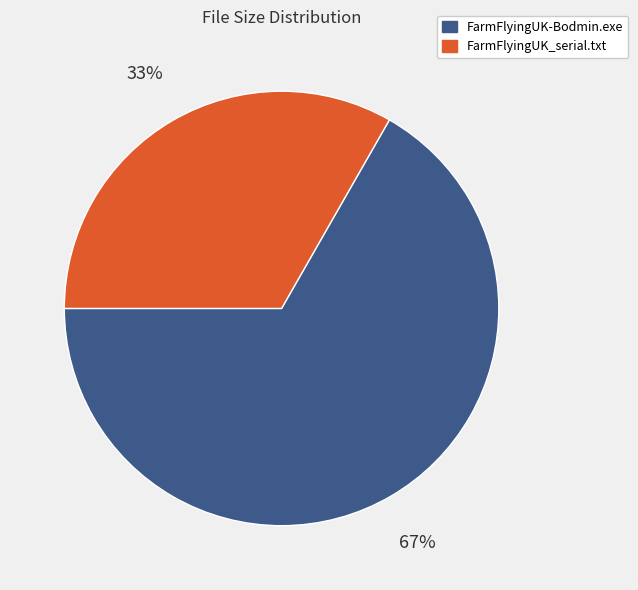

Combined, do FarmFlyingUK_serial.txt and FarmFlyingUK-Bodmin.exe account for over 50%?

Yes